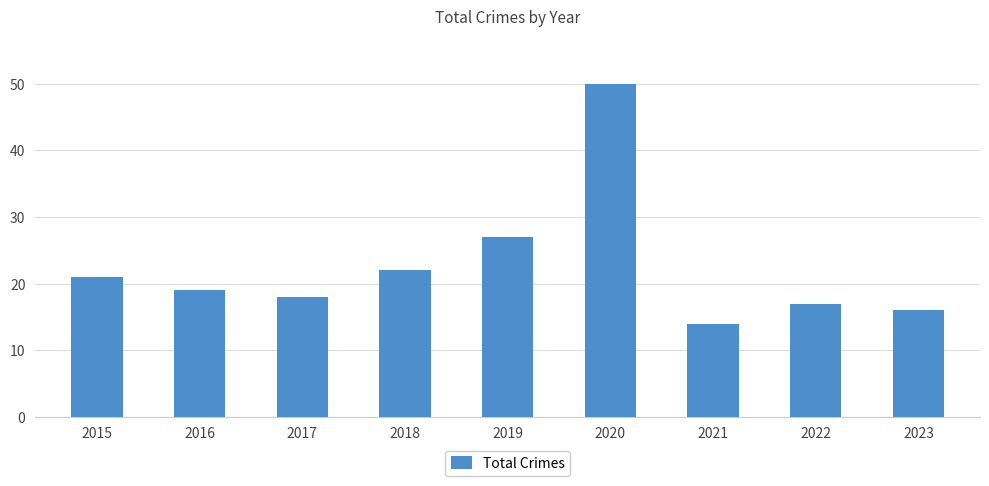

List the labels in order of value, largest first.

2020, 2019, 2018, 2015, 2016, 2017, 2022, 2023, 2021